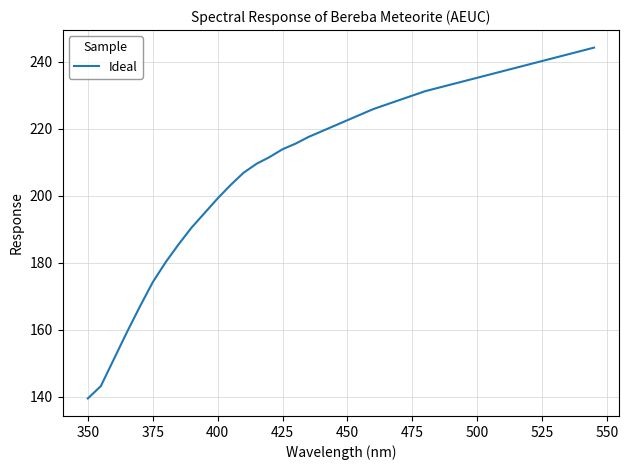

Does the chart have visible grid lines?

Yes